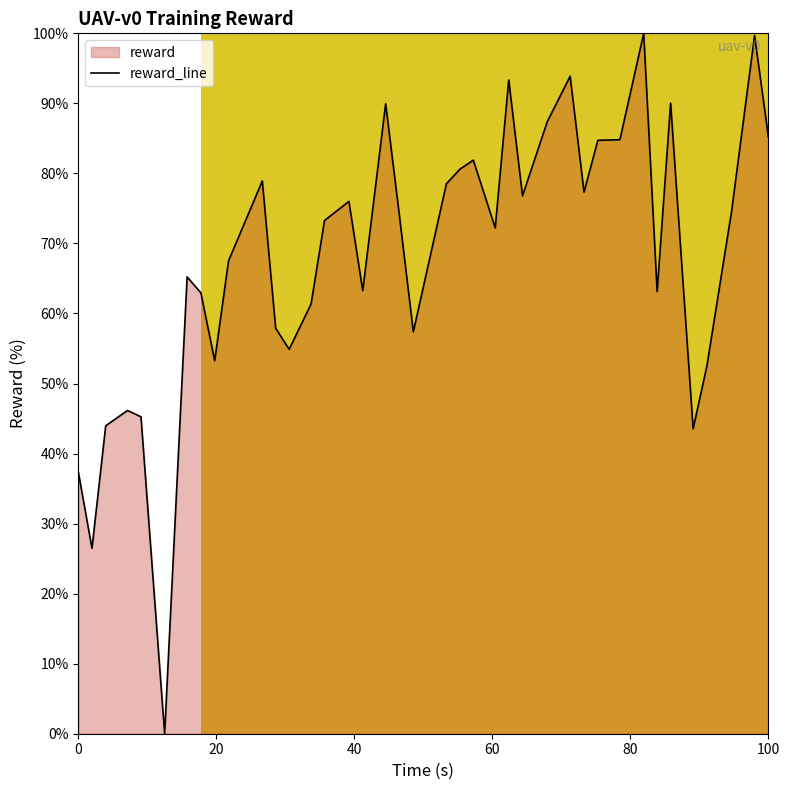

What is the difference between the maximum and minimum values?

100.0